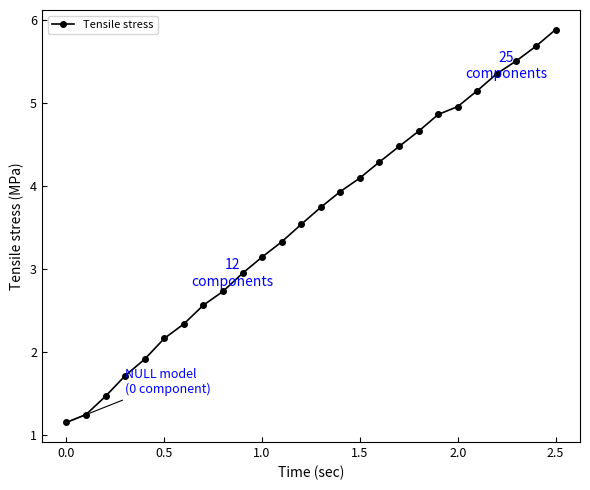

What is the difference between the second highest and second lowest values?

4.4